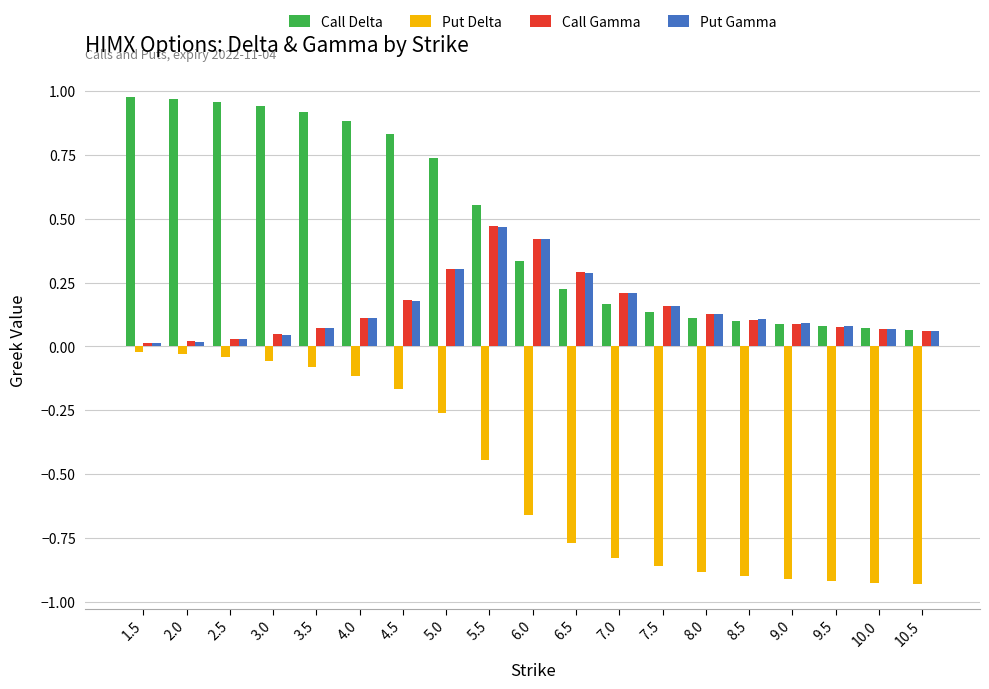

What position from the right is 10.0?

2